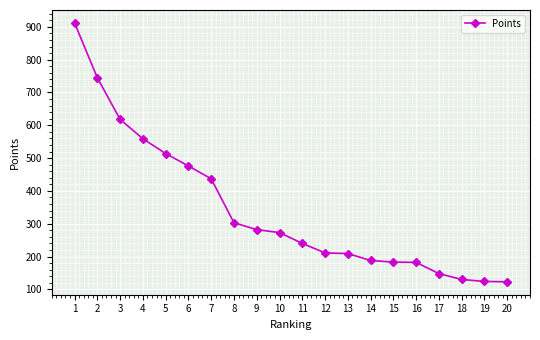

What is the smallest value displayed?

123